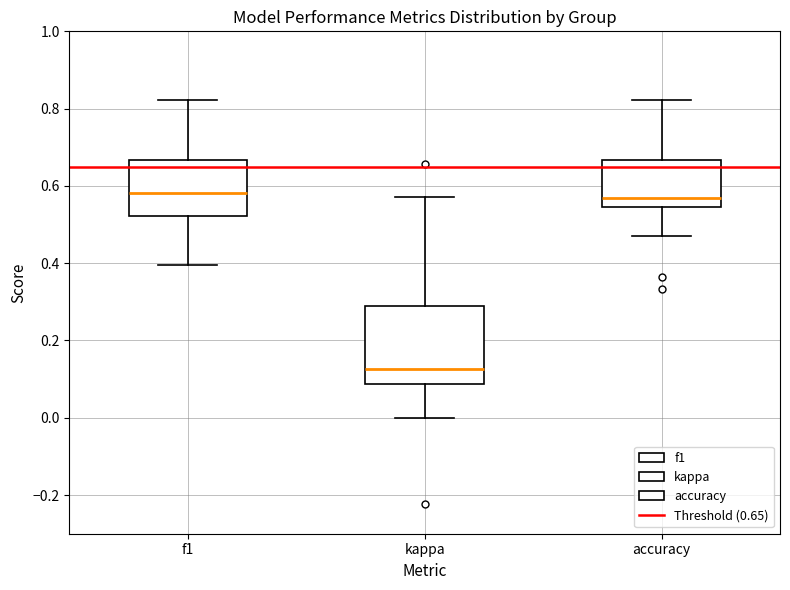

Which box is the tallest, from its lower edge to its upper edge?

kappa